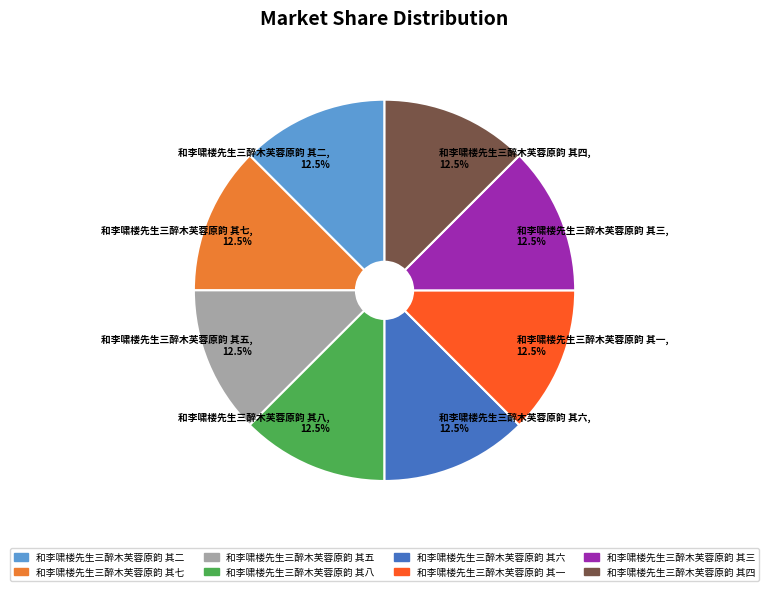

What portion of the pie excludes 和李啸楼先生三醉木芙蓉原韵 其一?

87.5%